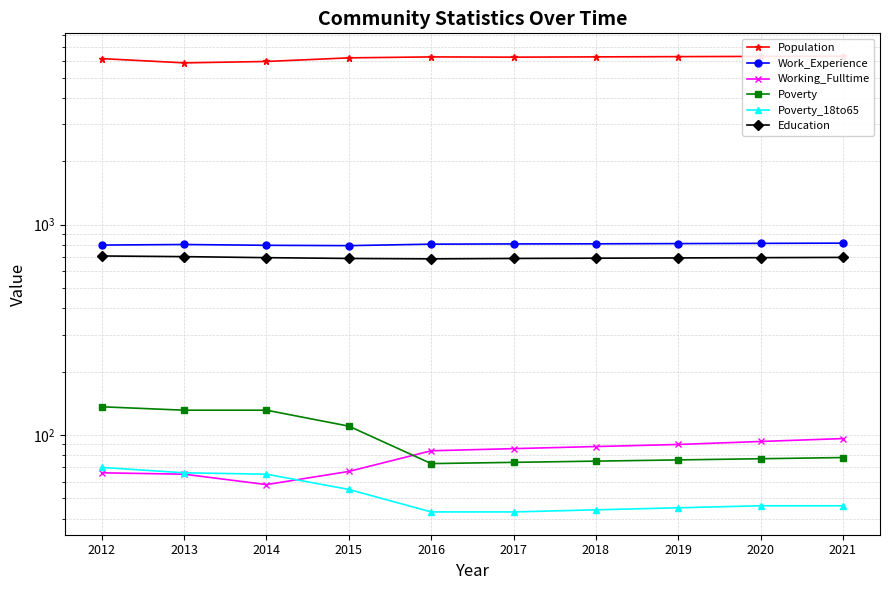

How many intersections are there between Poverty_18to65 and Working_Fulltime?

1